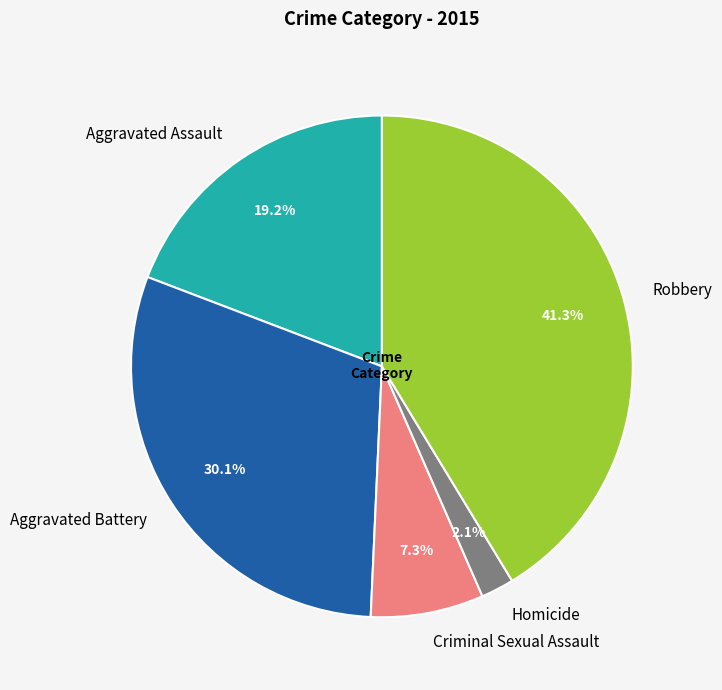

To the nearest percent, what is the combined percentage of Aggravated Assault and Aggravated Battery?

49%